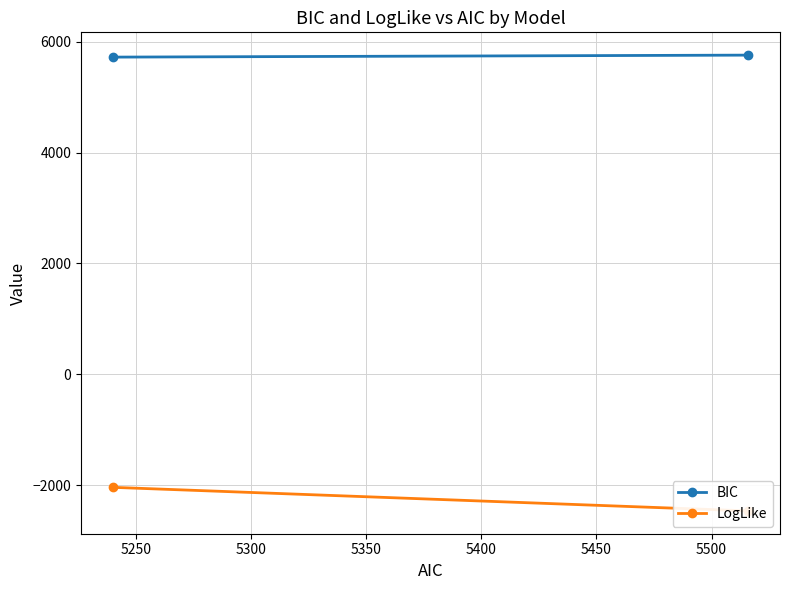

List the series in order of their overall mean, highest first.

BIC, LogLike